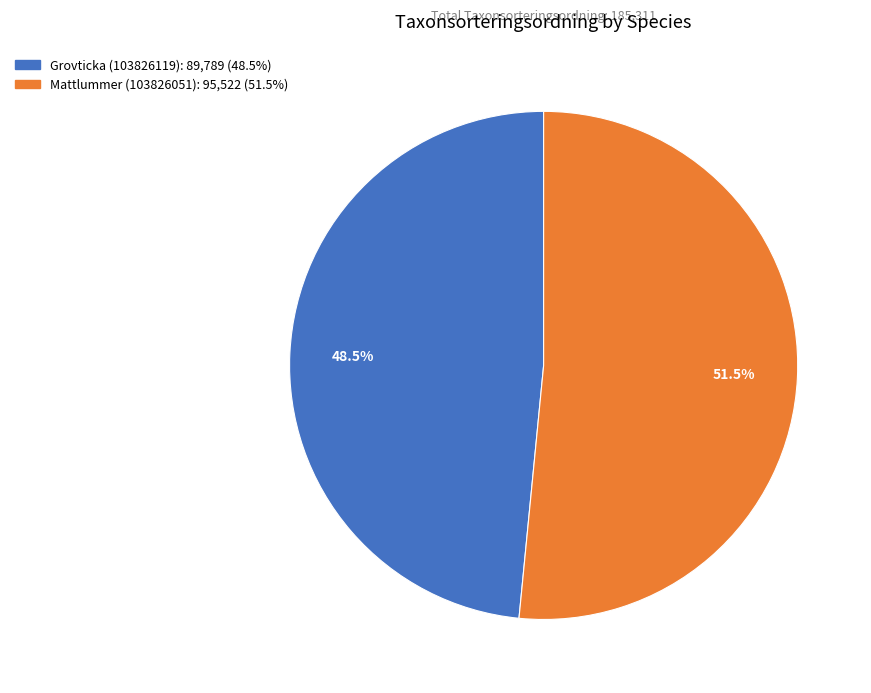

Does any single category account for the majority?

Yes